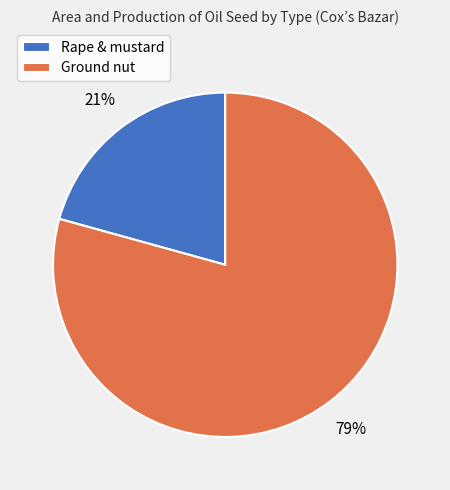

True or false: Rape & mustard accounts for 21% of the total.

True